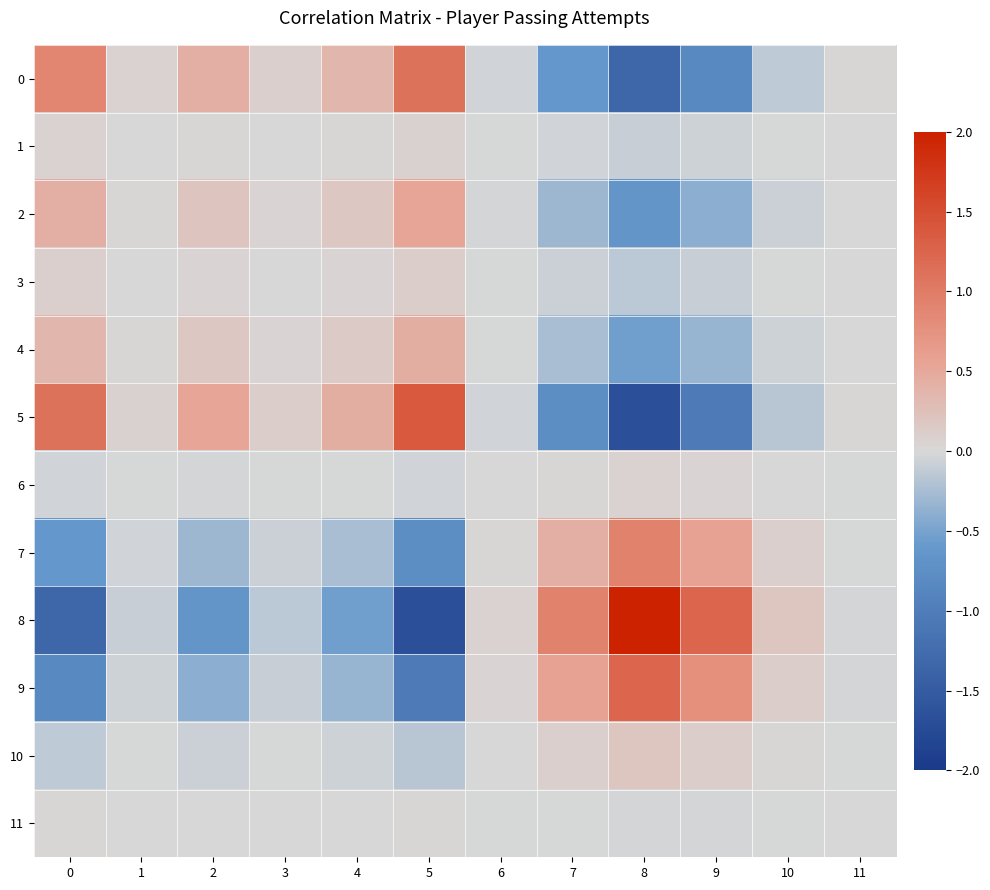

Between 7 and 1, which is larger?

1